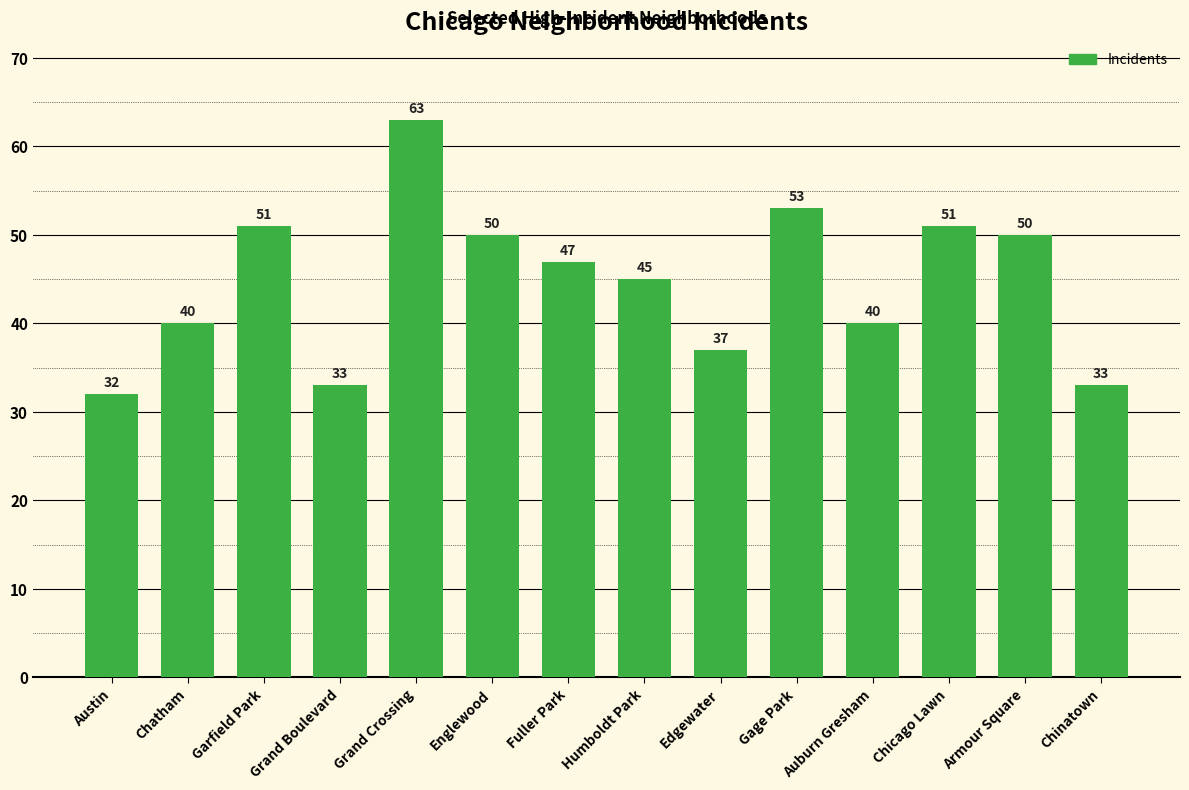

What is the difference between the values at Edgewater and Fuller Park?

10